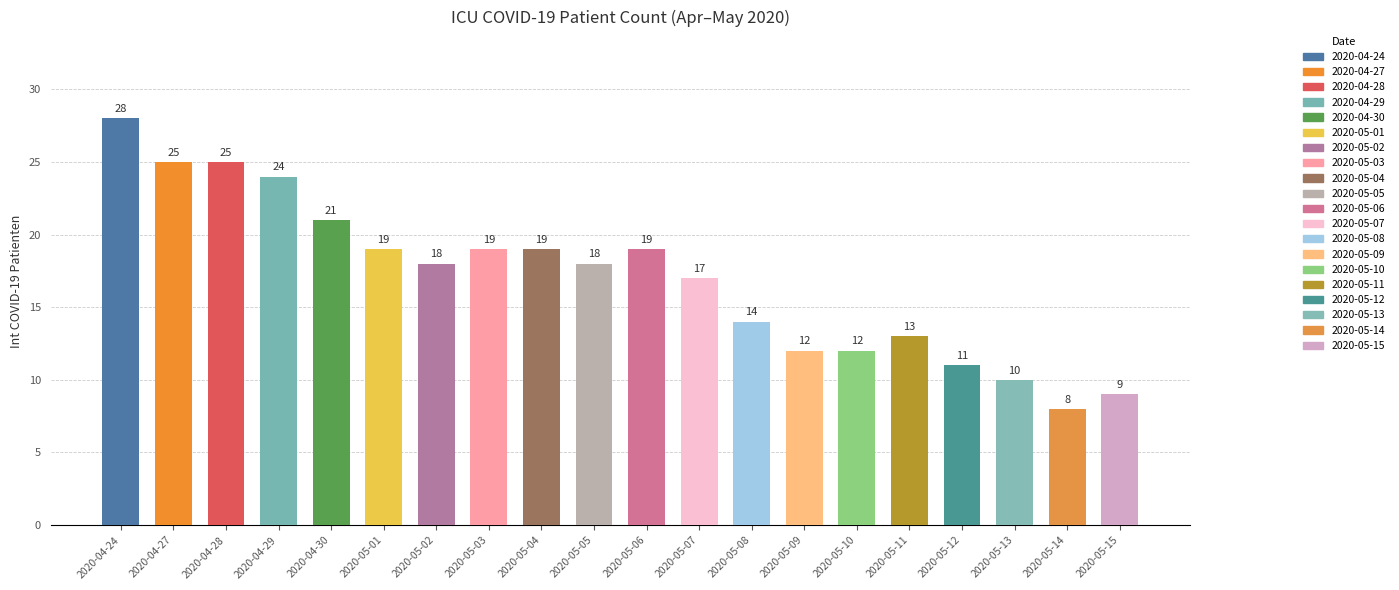

Reading right to left, transcribe all the data shown in this chart.

2020-05-15=9	2020-05-14=8	2020-05-13=10	2020-05-12=11	2020-05-11=13	2020-05-10=12	2020-05-09=12	2020-05-08=14	2020-05-07=17	2020-05-06=19	2020-05-05=18	2020-05-04=19	2020-05-03=19	2020-05-02=18	2020-05-01=19	2020-04-30=21	2020-04-29=24	2020-04-28=25	2020-04-27=25	2020-04-24=28